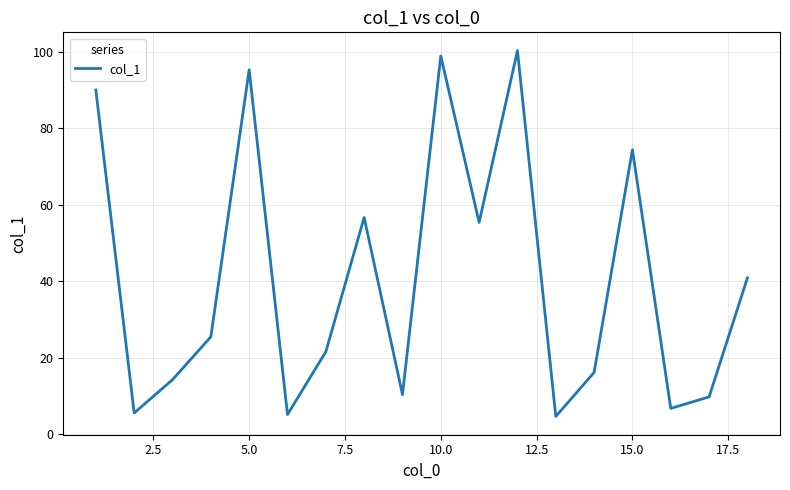

What is the minimum value shown in the chart?

4.7